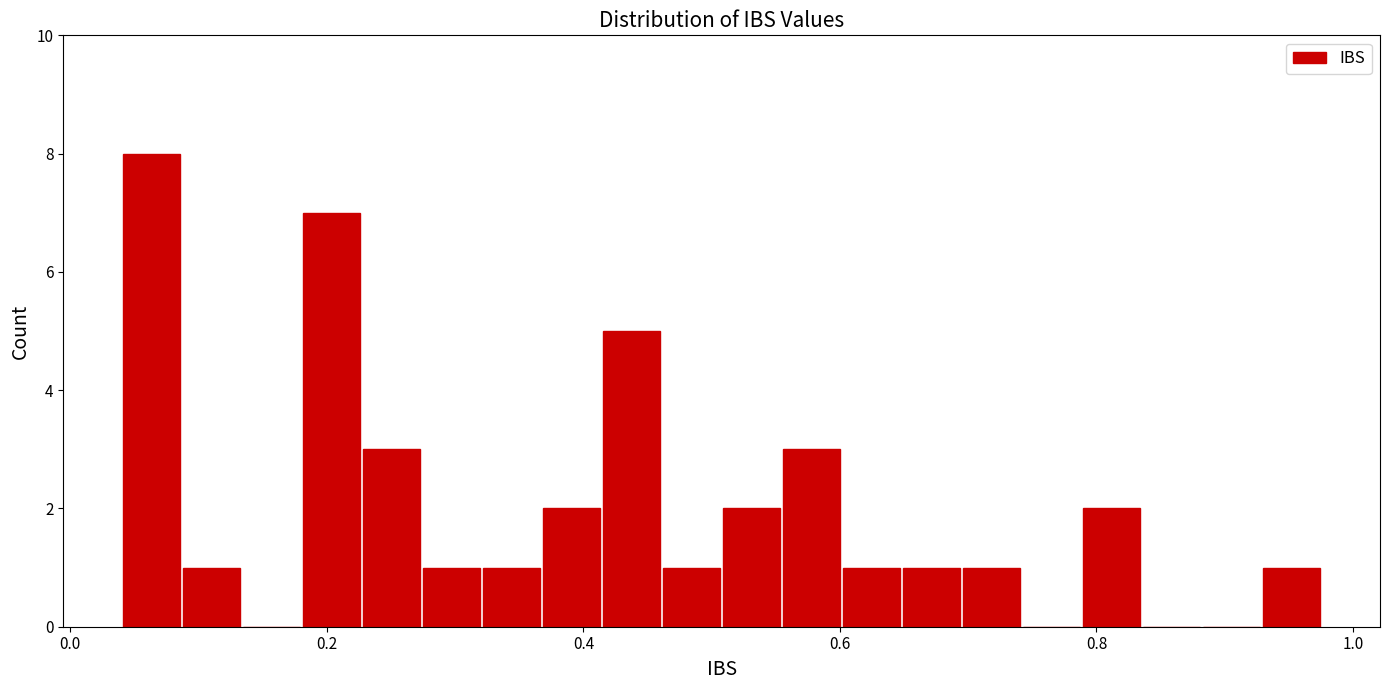

Read against the x-axis, roughly where is the centre of the tallest bar?

0.06